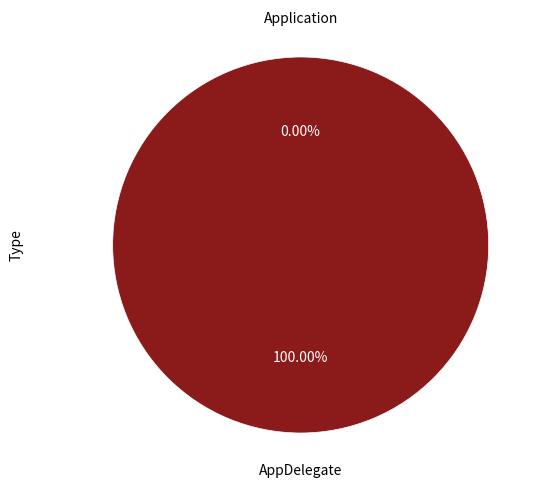

Combined, what portion of the pie is AppDelegate and Application?

100.0%